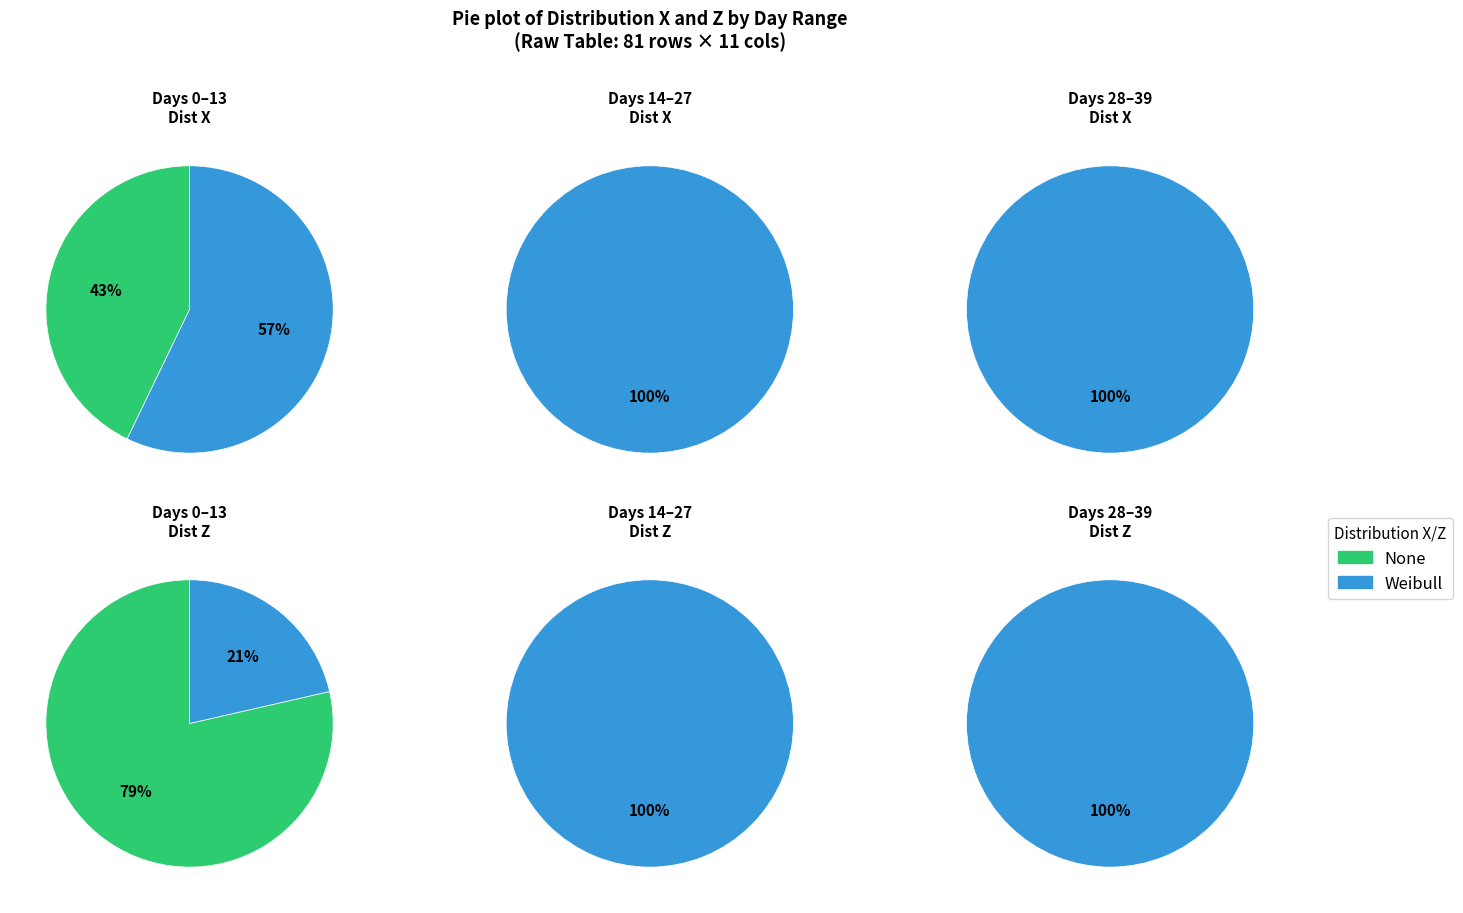

What percentage do 1 and 0 together represent?

100.0%